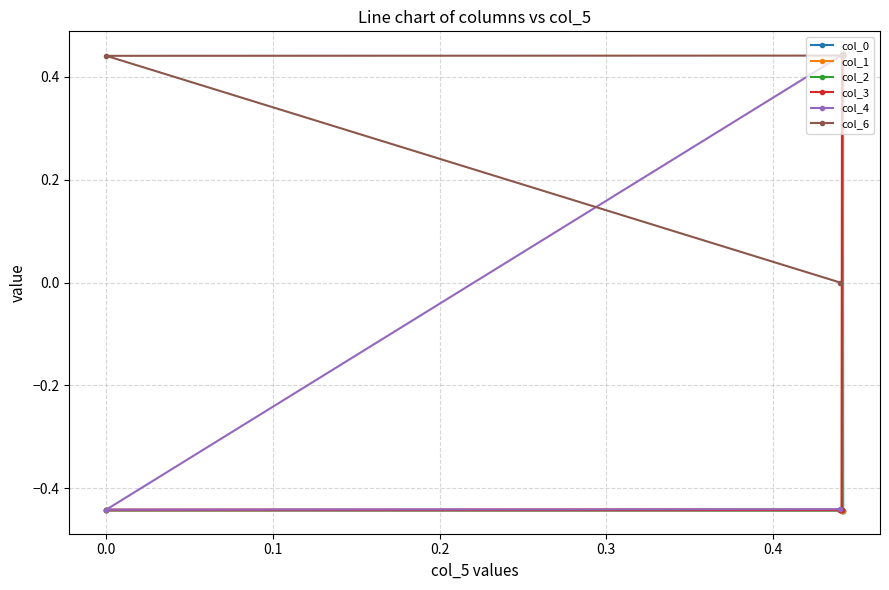

List the series in order of their overall mean, highest first.

col_6, col_4, col_3, col_2, col_1, col_0